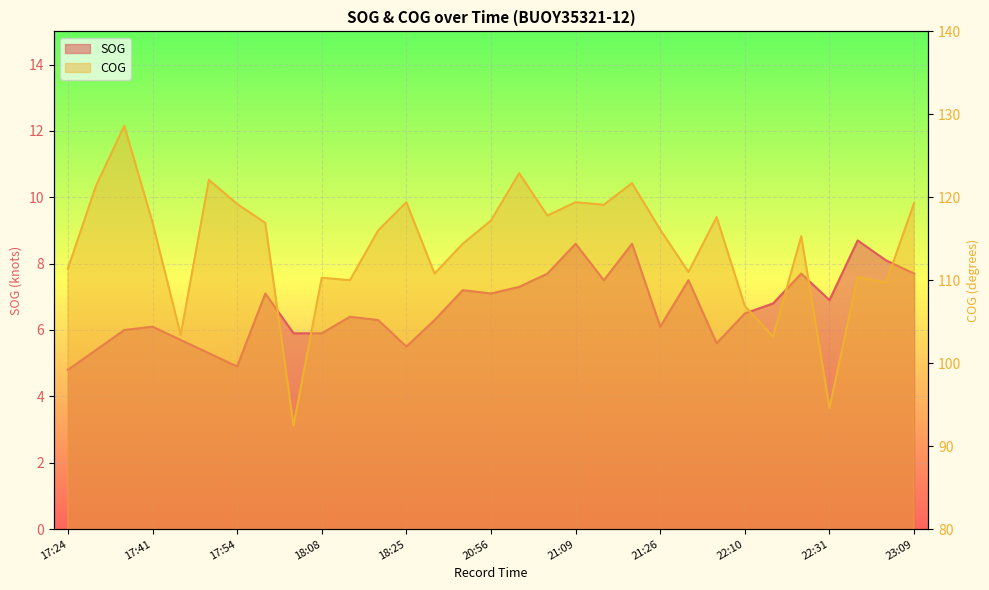

How many series are shown in this chart?

2